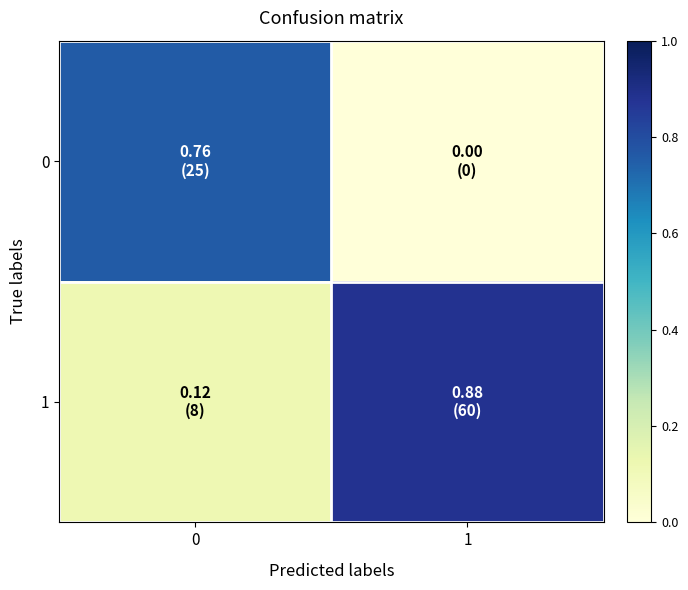

Which series has the largest range (max minus min)?

1